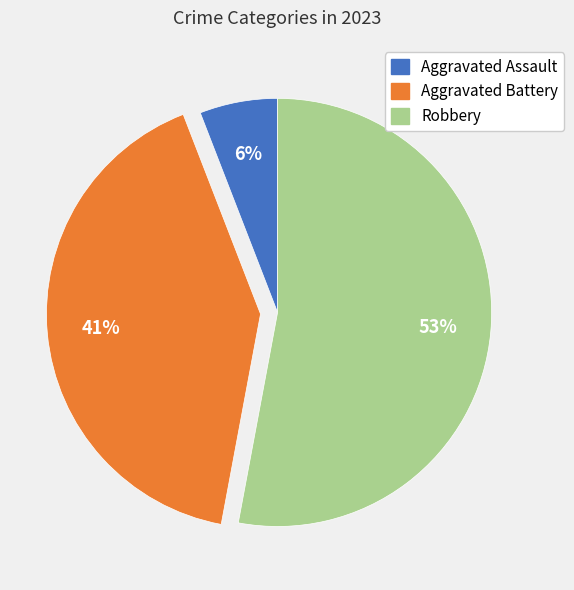

What is the ratio of the value at Robbery to the value at Aggravated Battery?

1.3